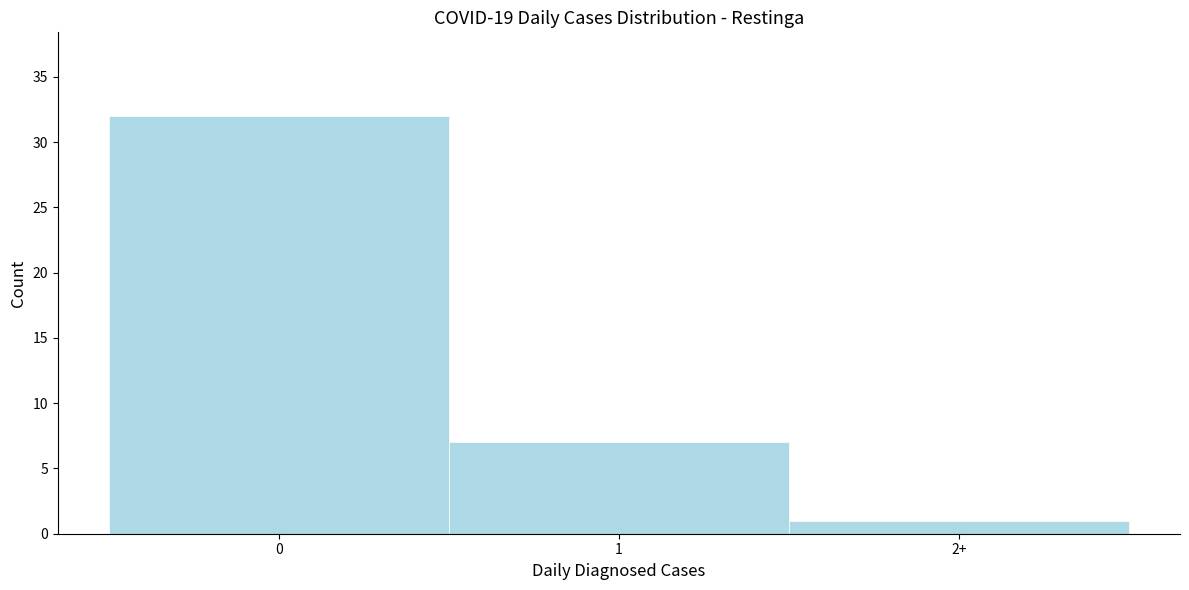

Reading left to right, what are all the values shown in this chart?

32	7	1